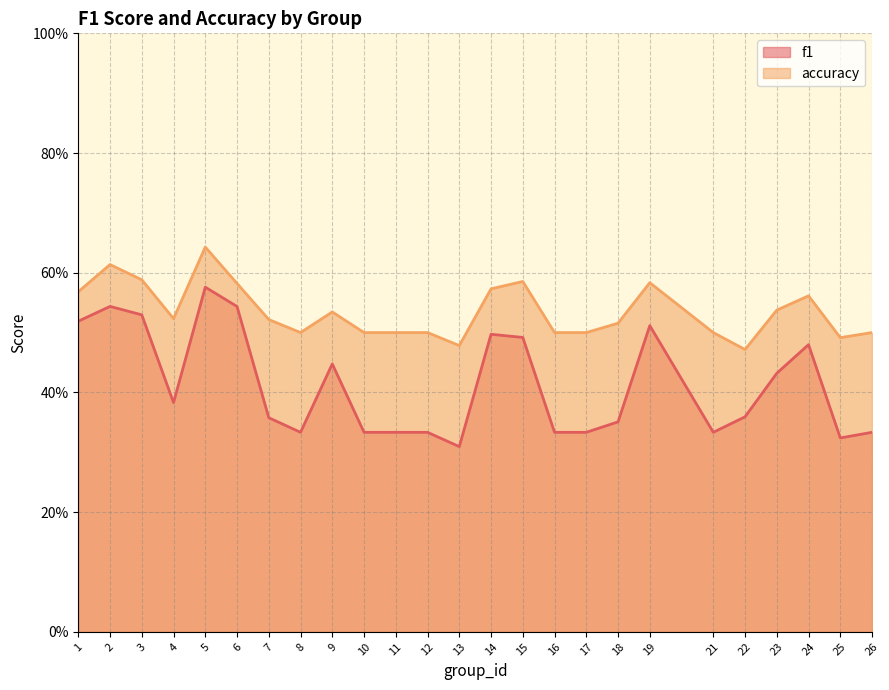

What is the value of the accuracy point at the 23rd from the left?

0.6